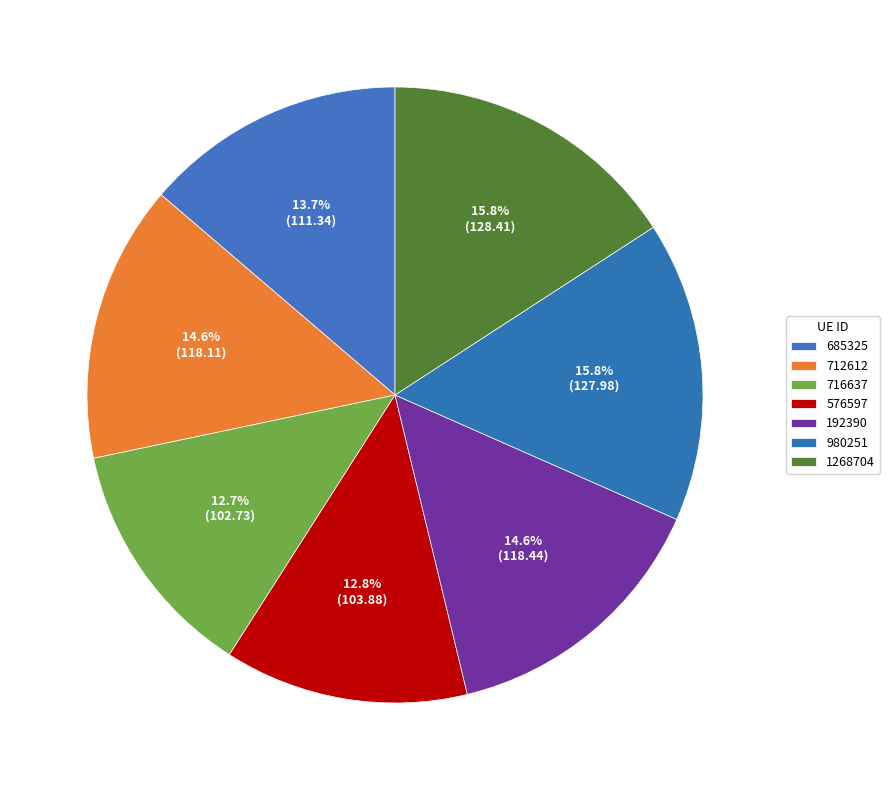

To the nearest percent, what is the difference between the 576597 and 1268704 slice percentages?

3%